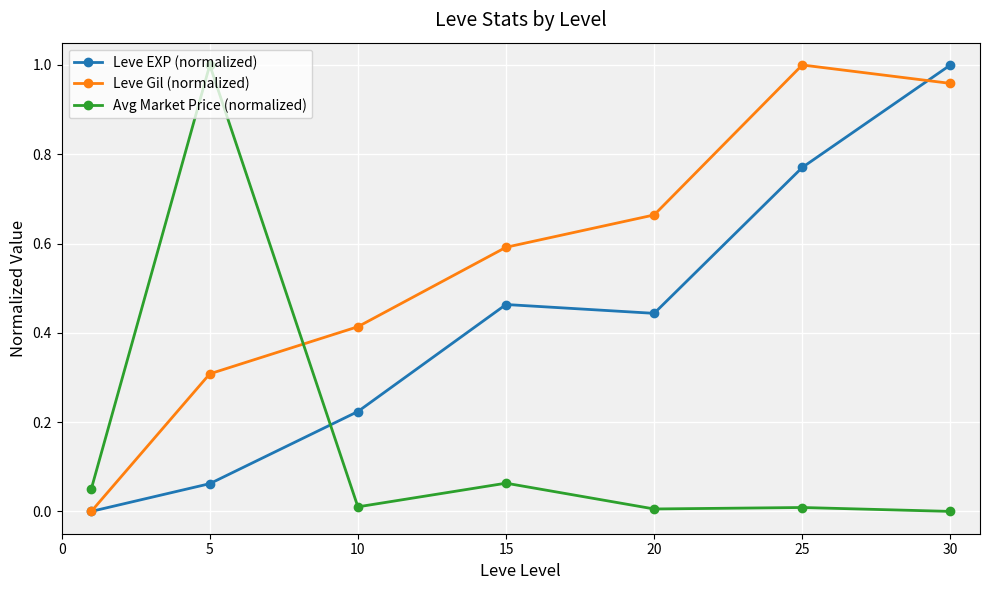

In Leve Gil (normalized), how many points are higher than both neighbors (excluding endpoints)?

1